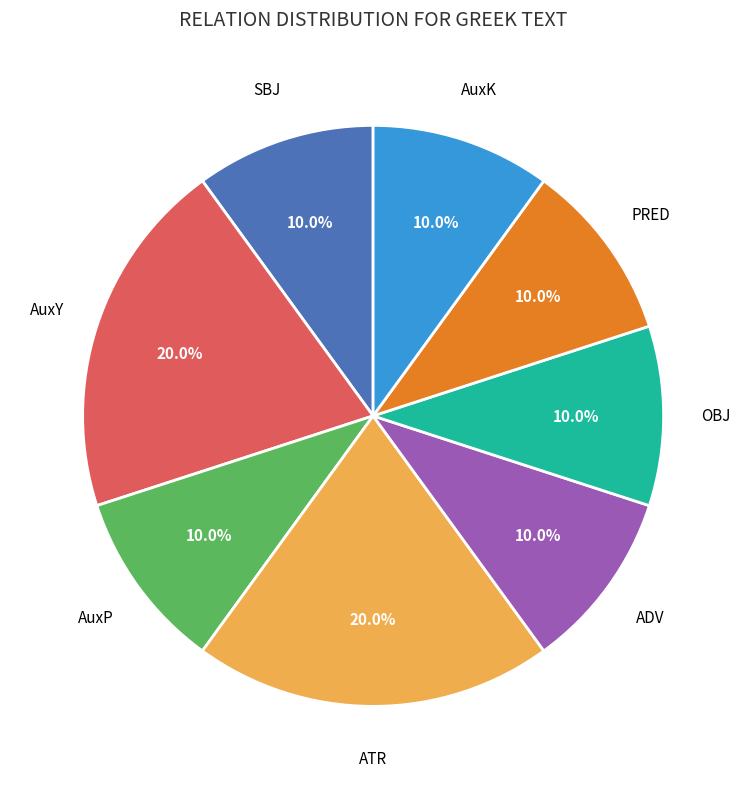

Is there any slice that represents more than half of the pie?

No